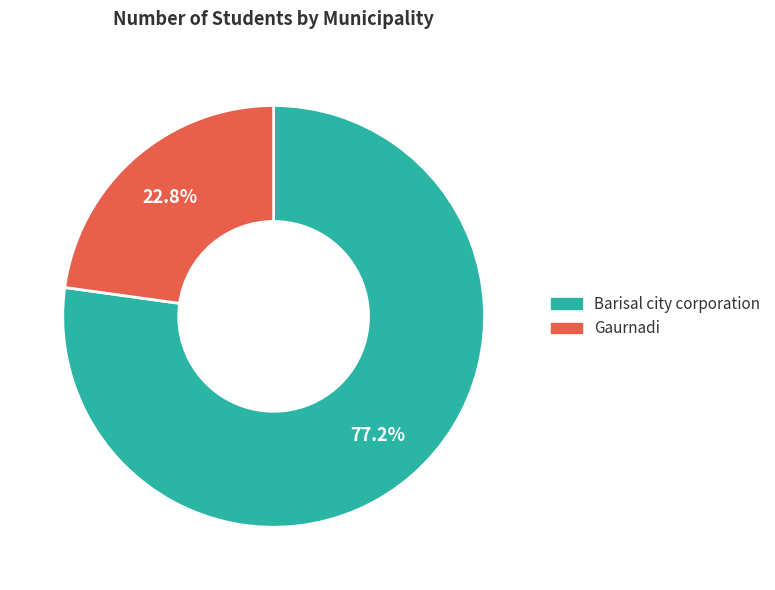

True or false: Barisal city corporation accounts for 77% of the total.

True